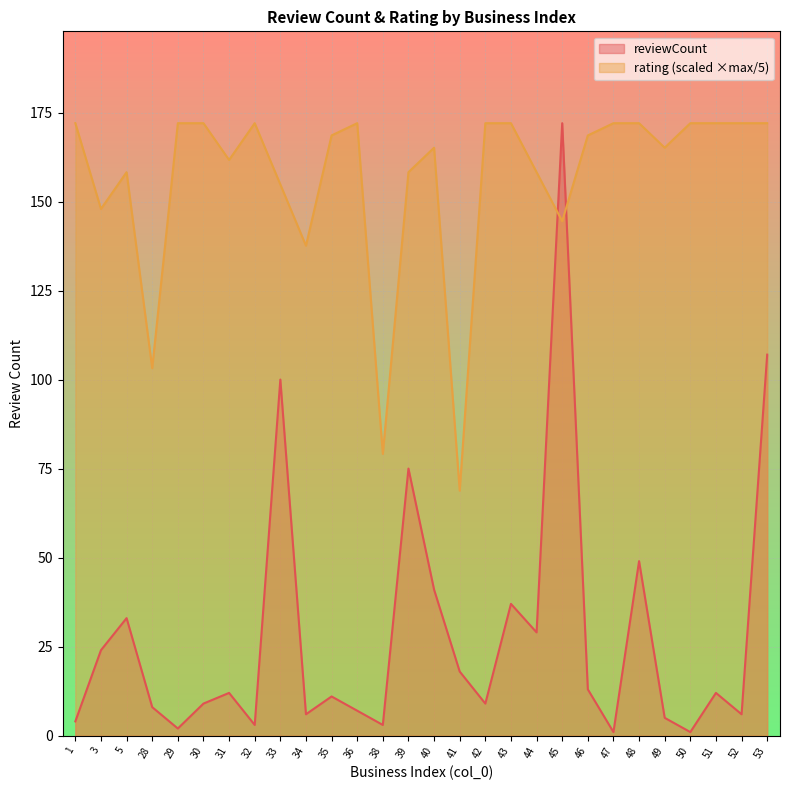

Which has a higher value, 36 or 48?

48